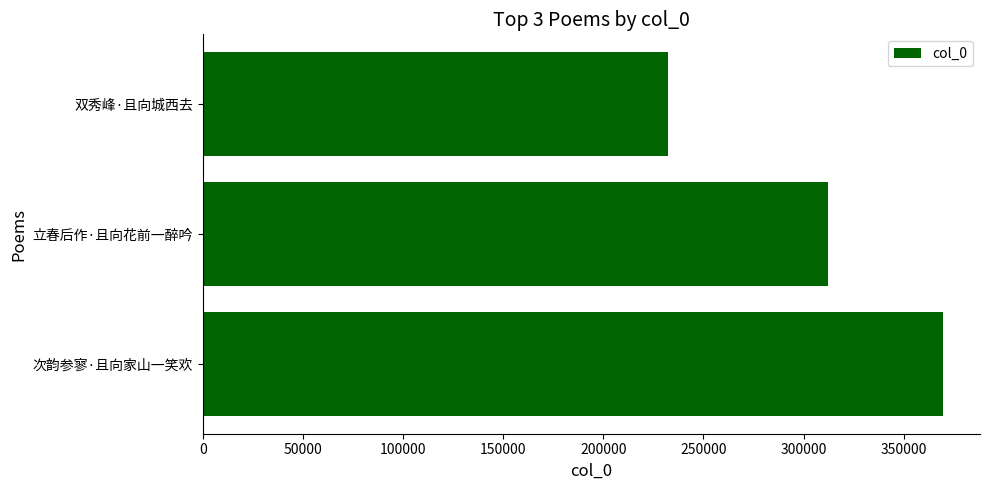

Rank the categories by value from highest to lowest.

次韵参寥·且向家山一笑欢, 立春后作·且向花前一醉吟, 双秀峰·且向城西去